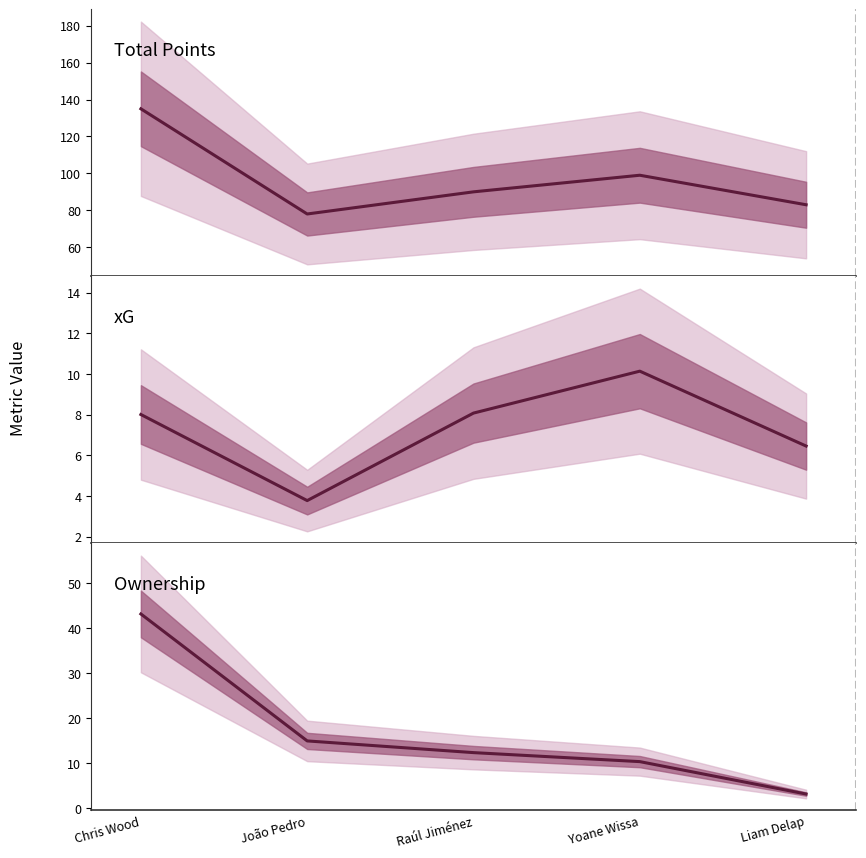

What are all the series names shown in the legend?

Total Points, xG, Ownership